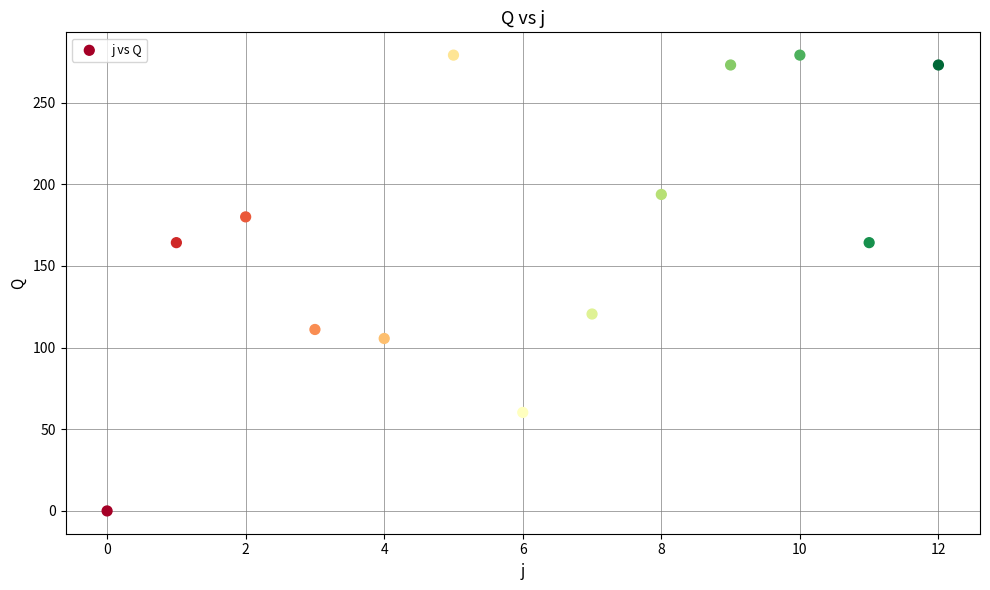

What Y value in the scatter plot is closest to 139?

120.6